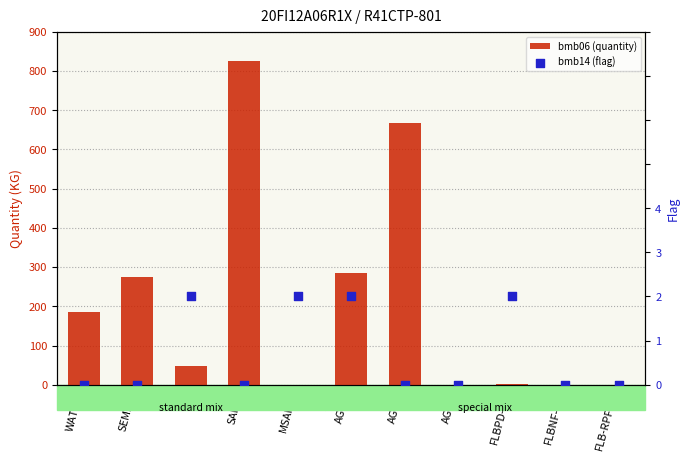

What is the total value across all series at FLBPD-19?

1.8